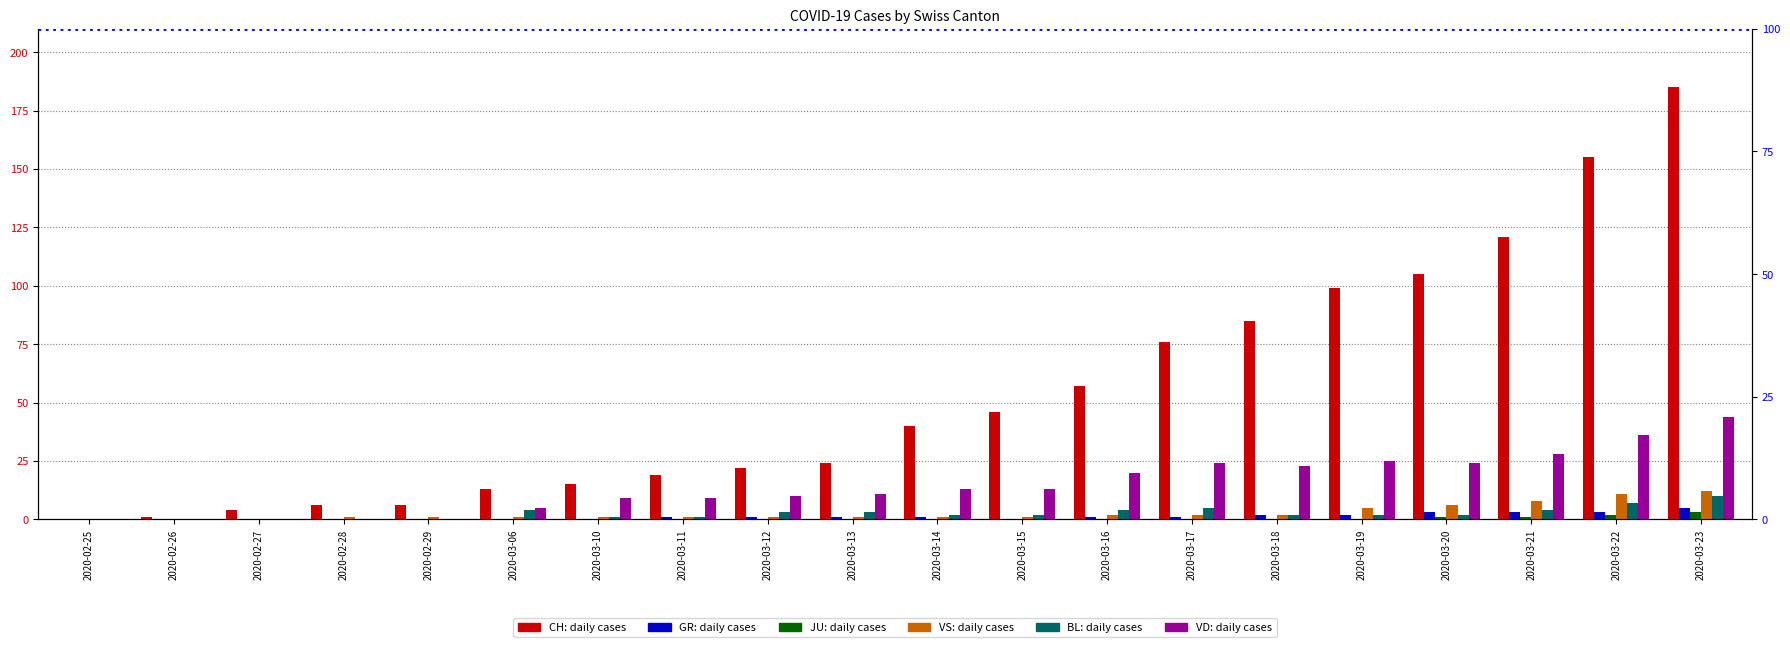

At how many categories does at least one series exceed 164?

1